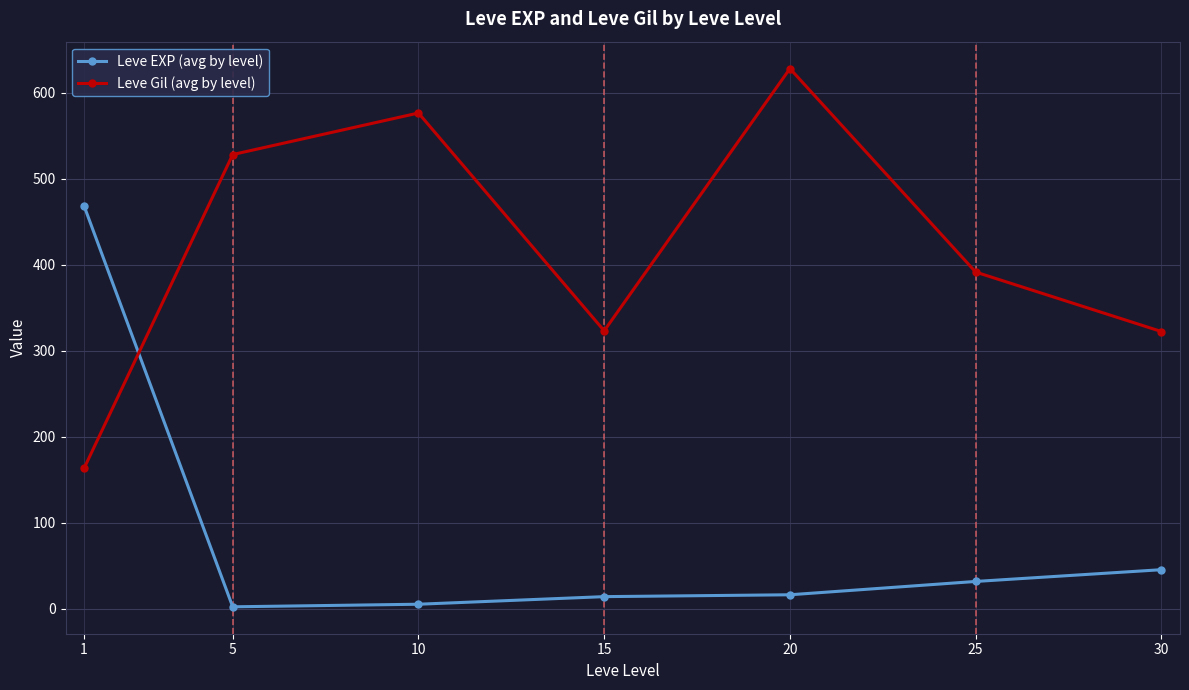

At which label does Leve EXP (avg by level) reach its peak?

1